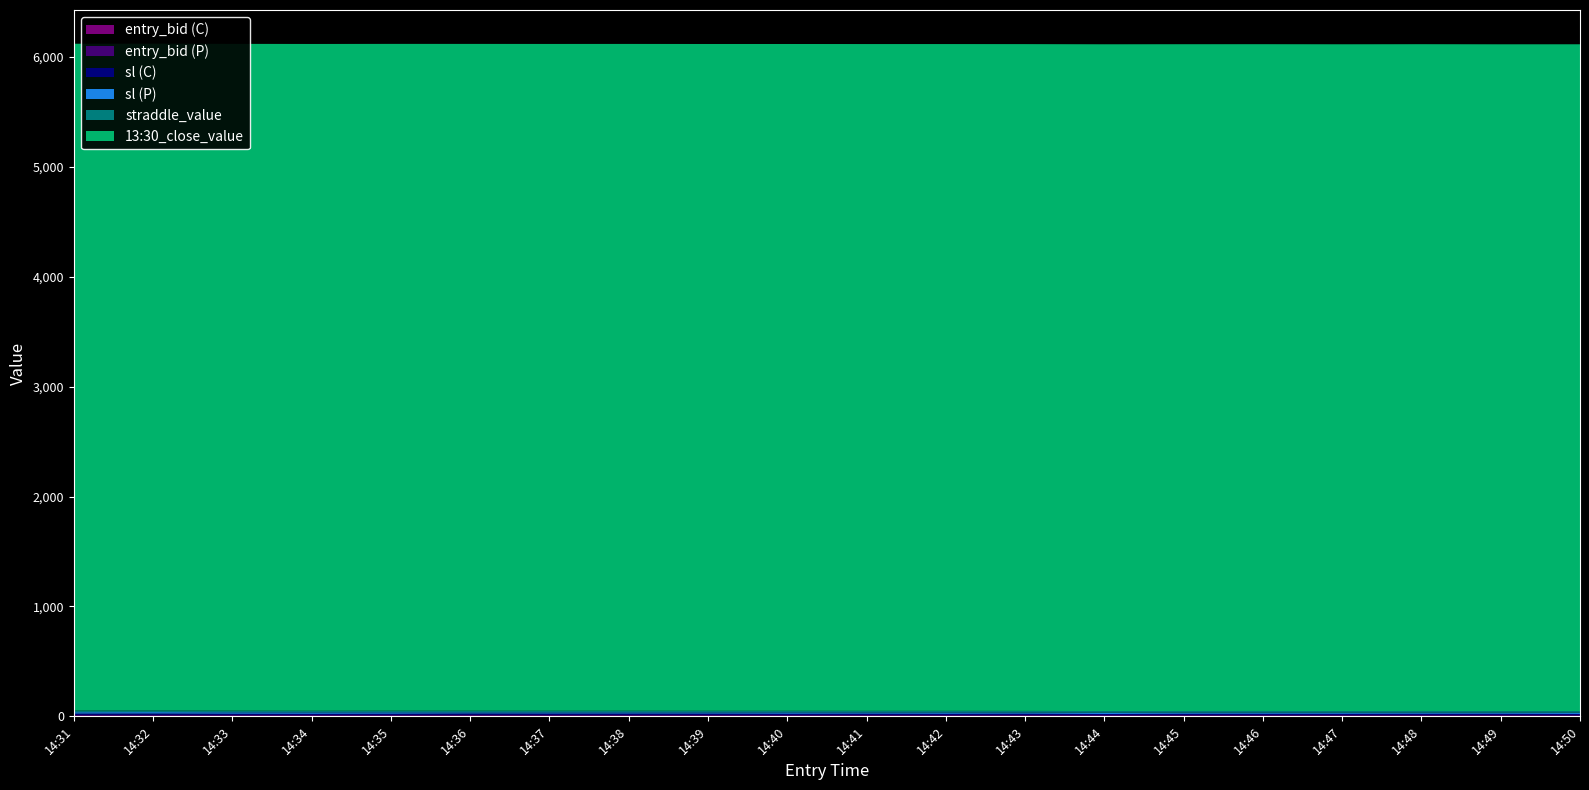

Reading left to right, transcribe all the data shown in this chart.

entry_bid (C): 14:31=6.1	14:32=6.3	14:33=5.5	14:34=5.2	14:35=5.6	14:36=7.9	14:37=7.3	14:38=7.2	14:39=7.1	14:40=5.8	14:41=6.8	14:42=5.7	14:43=7.1	14:44=4.7	14:45=6.7	14:46=6.4	14:47=6.6	14:48=6.6	14:49=7.1	14:50=5.2
entry_bid (P): 14:31=6.6	14:32=6.7	14:33=7.3	14:34=7.4	14:35=7.0	14:36=5.1	14:37=5.3	14:38=5.4	14:39=5.3	14:40=6.1	14:41=5.3	14:42=6.0	14:43=5.0	14:44=7.0	14:45=5.0	14:46=5.2	14:47=4.9	14:48=5.1	14:49=4.6	14:50=6.0
sl (C): 14:31=12.2	14:32=12.6	14:33=11.0	14:34=10.4	14:35=11.2	14:36=13.0	14:37=12.6	14:38=12.6	14:39=12.4	14:40=11.6	14:41=12.1	14:42=11.4	14:43=12.1	14:44=9.4	14:45=11.7	14:46=11.6	14:47=11.5	14:48=11.7	14:49=11.7	14:50=10.4
sl (P): 14:31=12.7	14:32=13.0	14:33=12.8	14:34=12.6	14:35=12.6	14:36=10.2	14:37=10.6	14:38=10.8	14:39=10.6	14:40=11.9	14:41=10.6	14:42=11.7	14:43=10.0	14:44=11.7	14:45=10.0	14:46=10.4	14:47=9.8	14:48=10.2	14:49=9.2	14:50=11.2
straddle_value: 14:31=15.4	14:32=15.4	14:33=15.4	14:34=15.4	14:35=15.4	14:36=15.4	14:37=15.4	14:38=15.4	14:39=15.4	14:40=15.4	14:41=15.4	14:42=15.4	14:43=15.4	14:44=15.4	14:45=15.4	14:46=15.4	14:47=15.4	14:48=15.4	14:49=15.4	14:50=15.4
13:30_close_value: 14:31=6066.7	14:32=6066.7	14:33=6066.7	14:34=6066.7	14:35=6066.7	14:36=6066.7	14:37=6066.7	14:38=6066.7	14:39=6066.7	14:40=6066.7	14:41=6066.7	14:42=6066.7	14:43=6066.7	14:44=6066.7	14:45=6066.7	14:46=6066.7	14:47=6066.7	14:48=6066.7	14:49=6066.7	14:50=6066.7